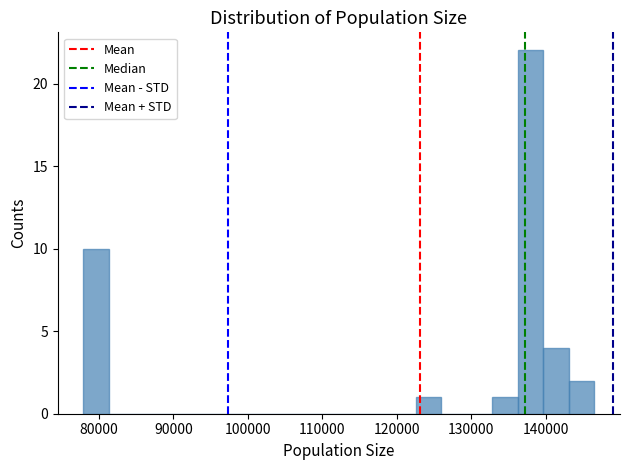

Around what value on the x-axis is the tallest bar? Give the approximate position of its centre, as read against the axis.

138000